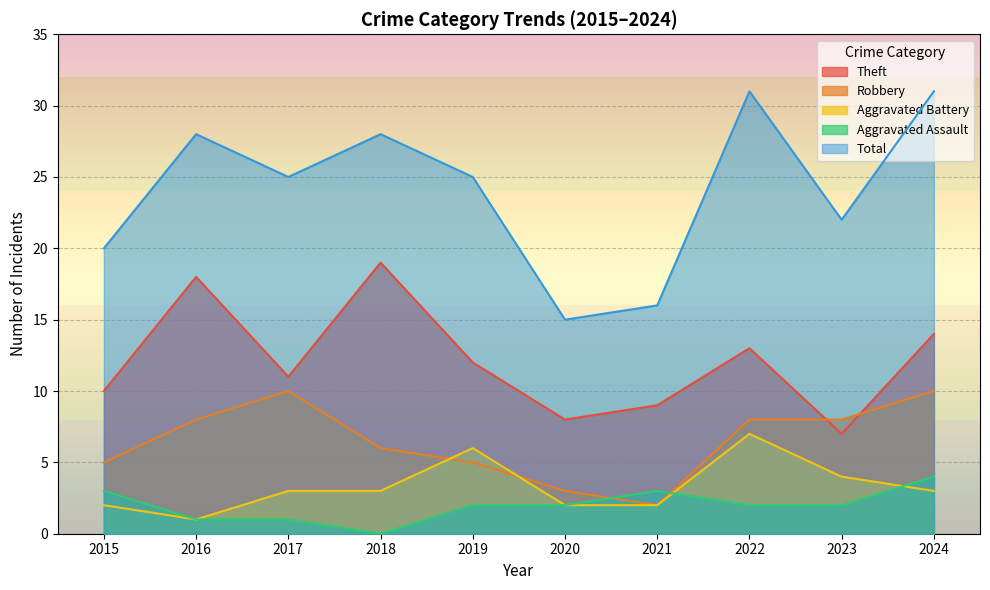

Which category has the highest value in the Total series?

2022